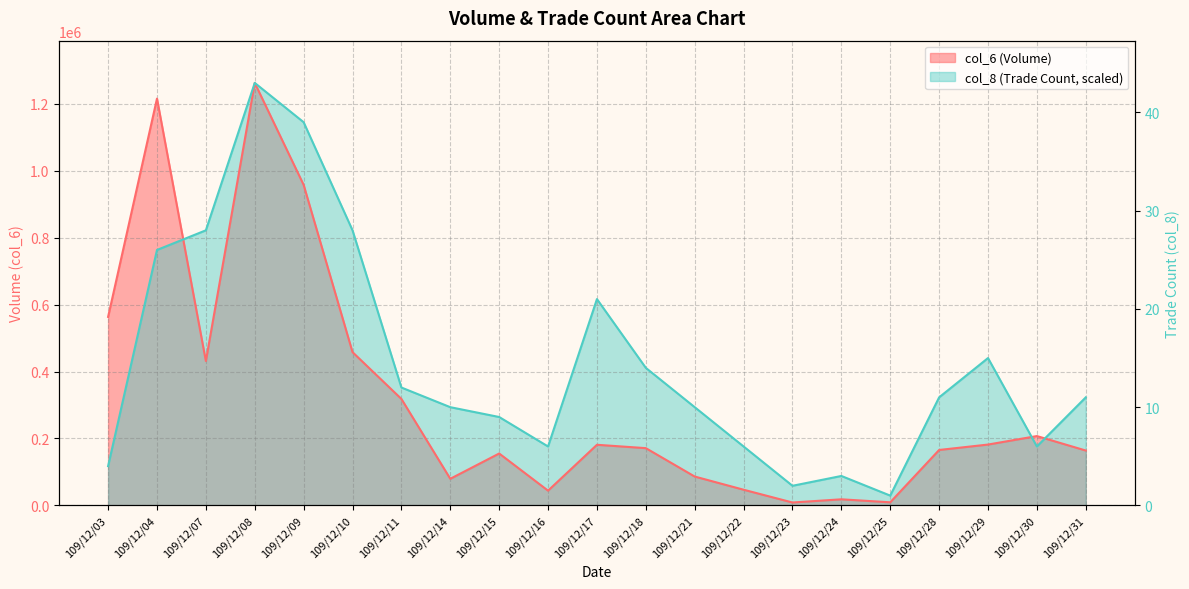

How many data points in col_6 are less than 171130?

10